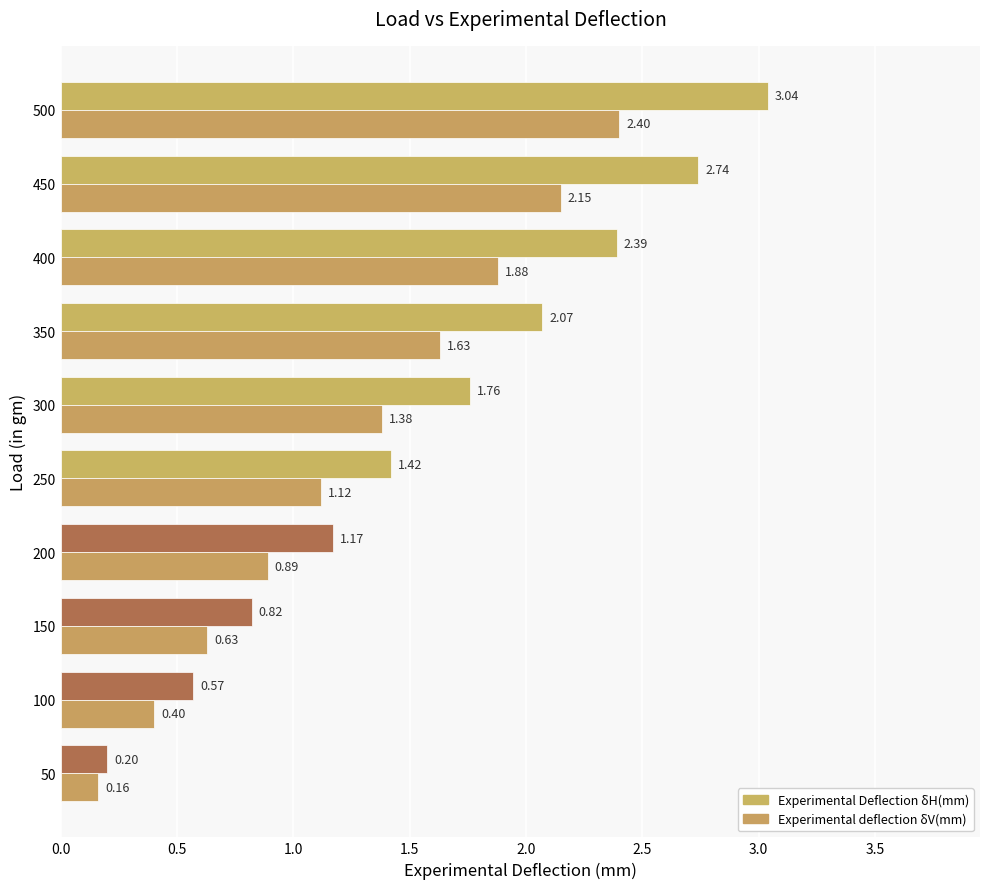

Rank the series by their average value, from lowest to highest.

Experimental deflection δV(mm), Experimental Deflection δH(mm)